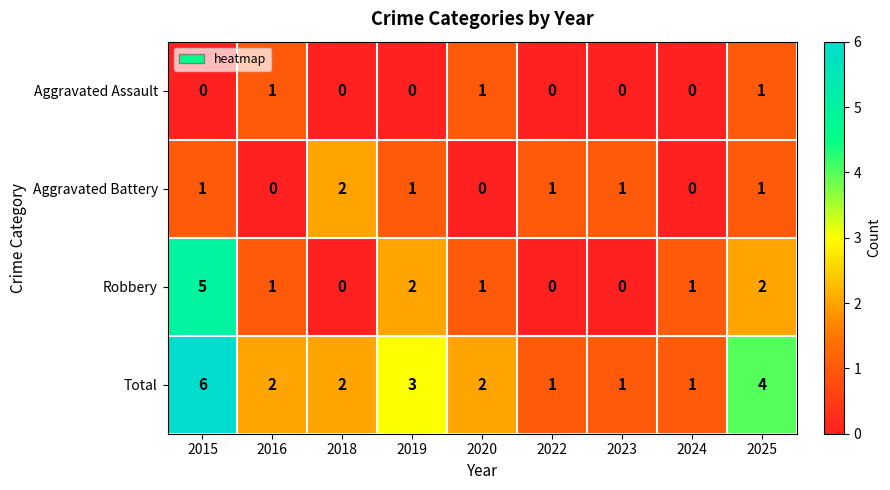

List the series in order of their overall mean, lowest first.

Aggravated Assault, Aggravated Battery, Robbery, Total